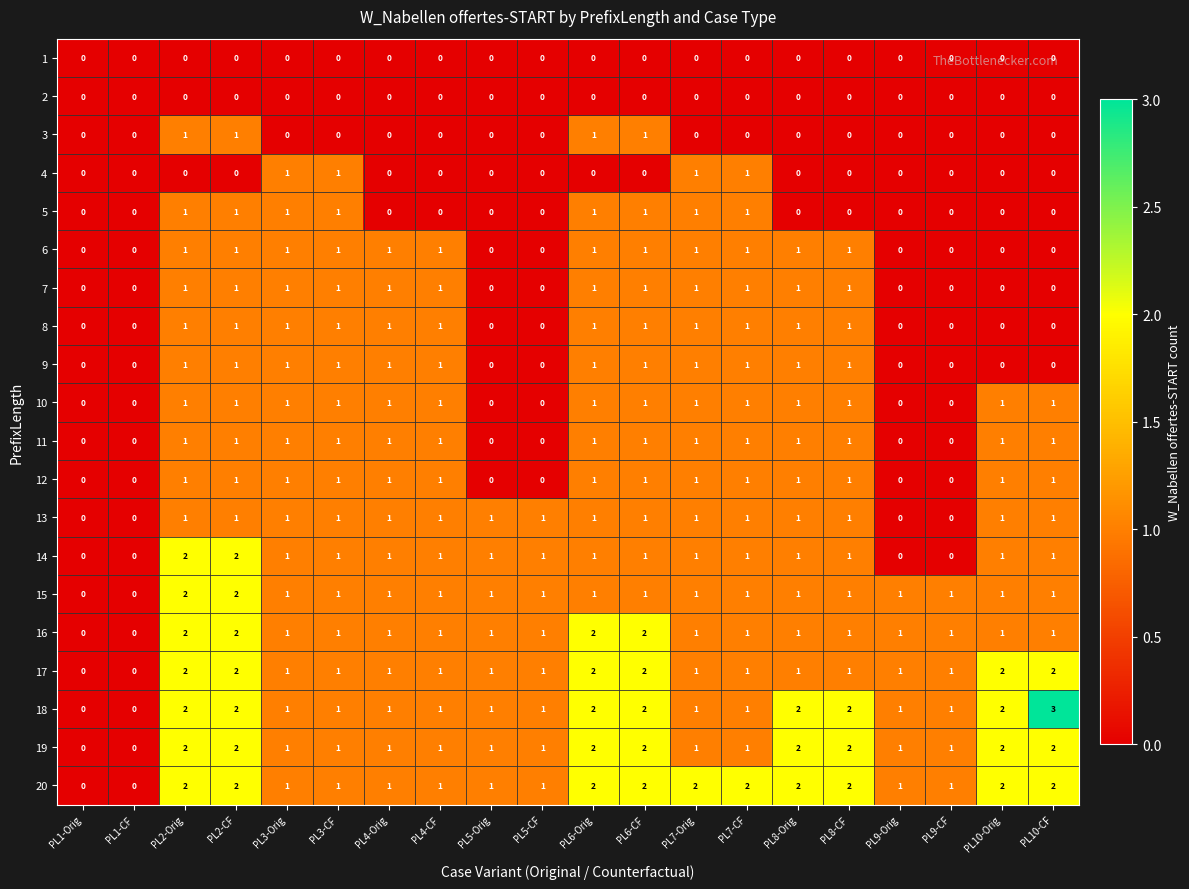

Which series has the largest total across all categories?

20